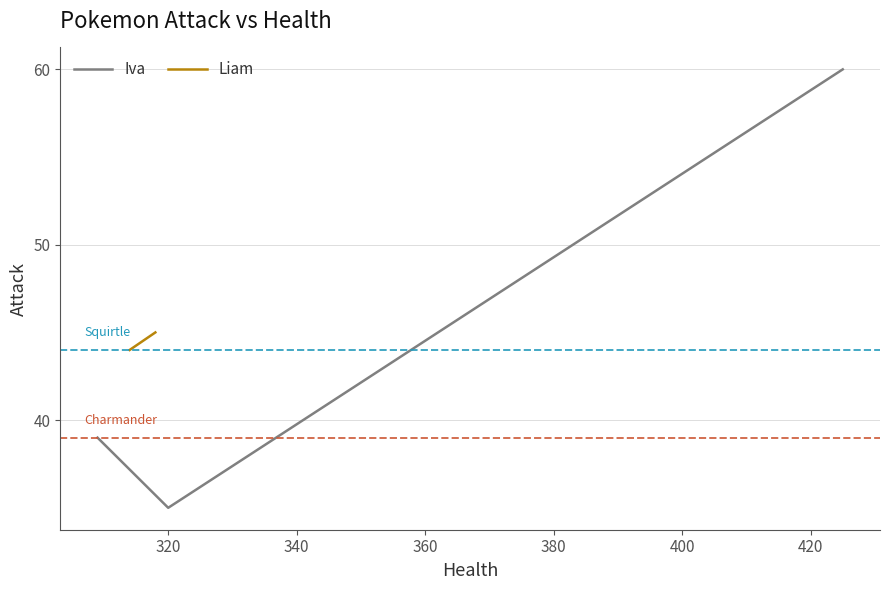

What is the value of the 2nd point from the left?

35